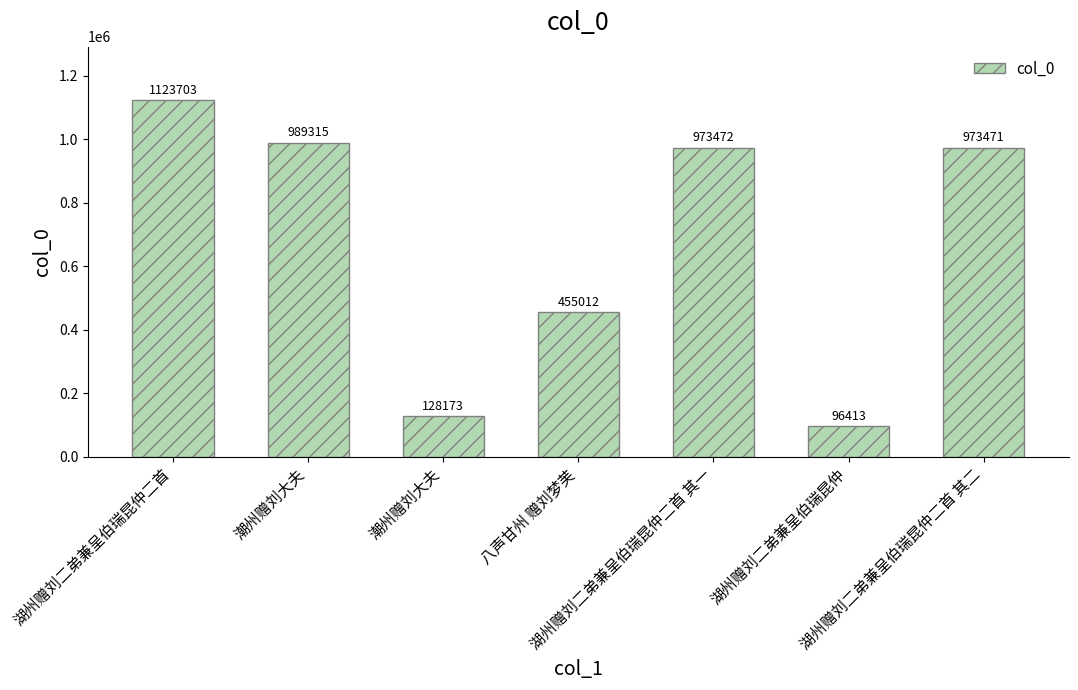

What is the change in value from 潮州赠刘大夫 to 八声甘州 赠刘梦芙?

+326839